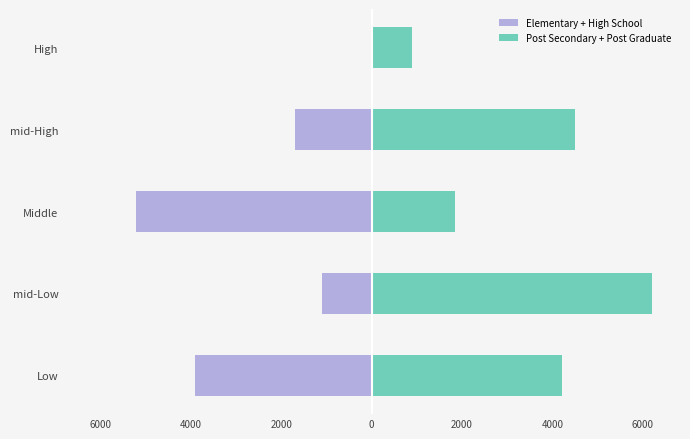

Read the Post Secondary + Post Graduate value at High.

887.8